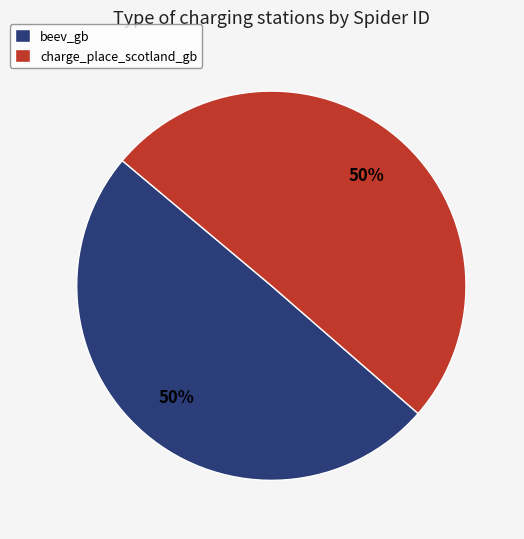

To the nearest percent, what portion does charge_place_scotland_gb represent?

50%